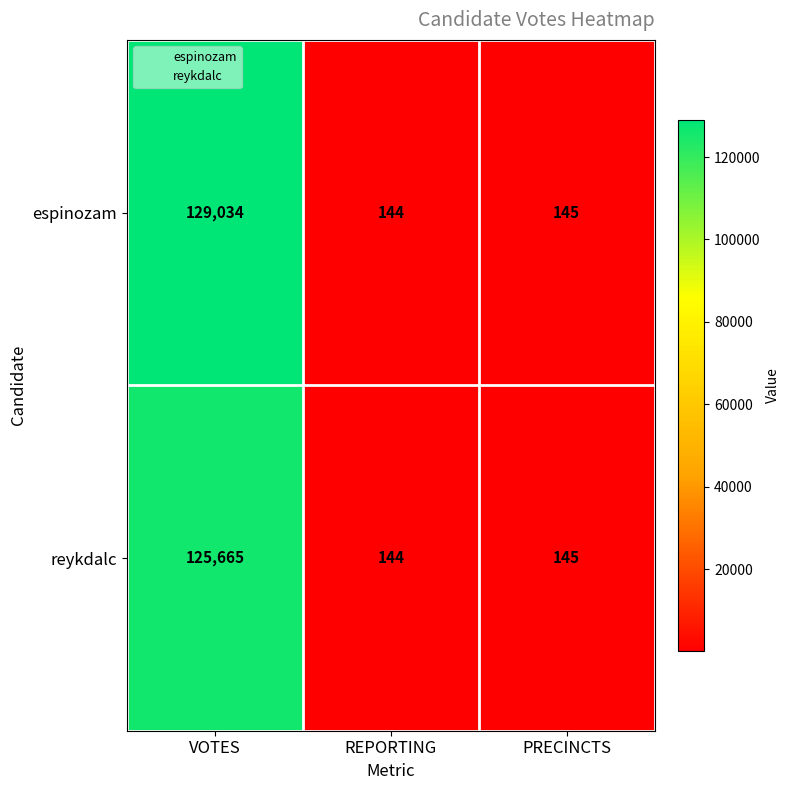

Reading left to right, extract all data points from this chart.

espinozam: VOTES=129034	REPORTING=144	PRECINCTS=145
reykdalc: VOTES=125665	REPORTING=144	PRECINCTS=145